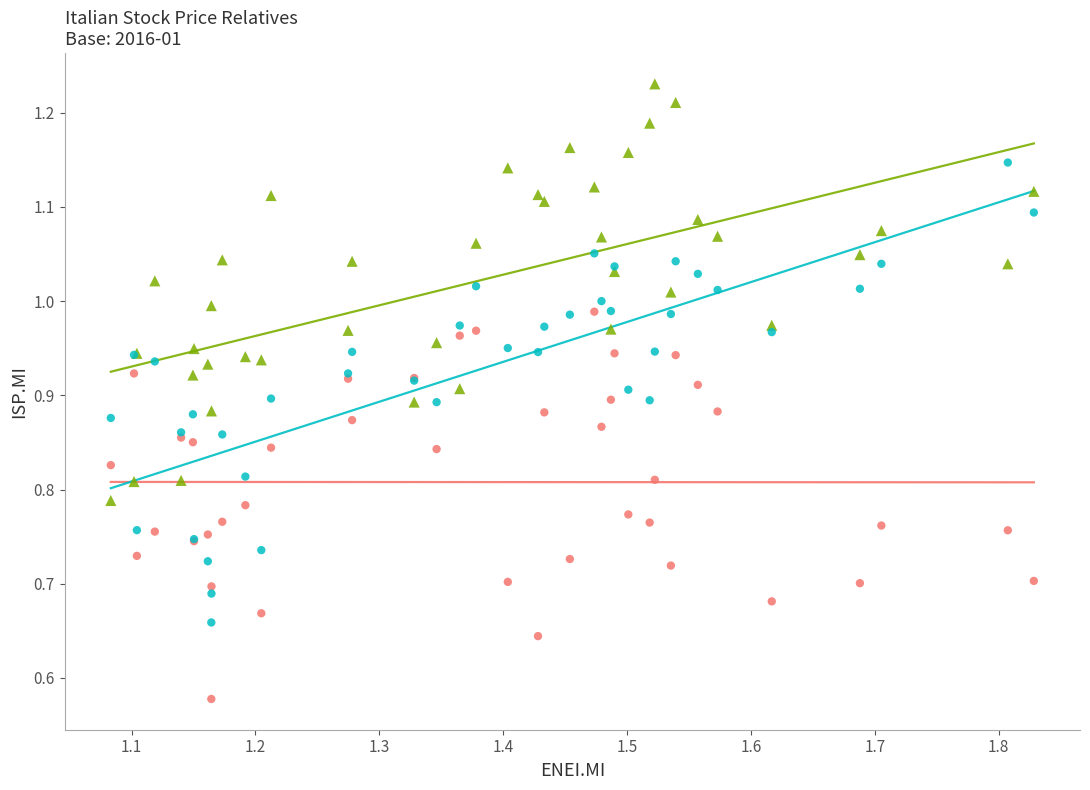

Which series has the largest Y range (max minus min)?

GASI.MI